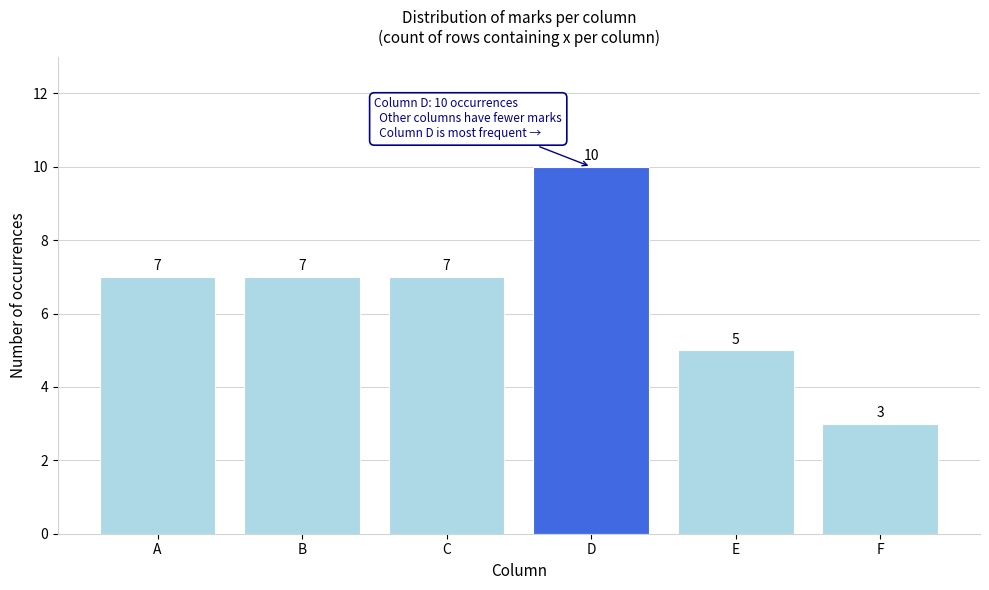

Reading left to right, list all the values displayed in this chart.

A=7	B=7	C=7	D=10	E=5	F=3